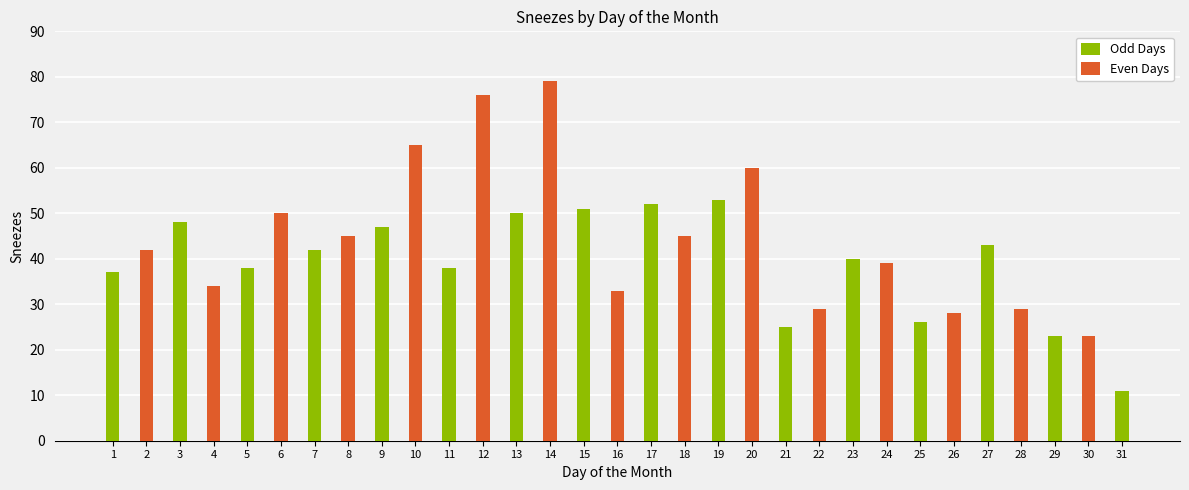

Reading left to right, what are all the values shown in this chart?

37	42	48	34	38	50	42	45	47	65	38	76	50	79	51	33	52	45	53	60	25	29	40	39	26	28	43	29	23	23	11